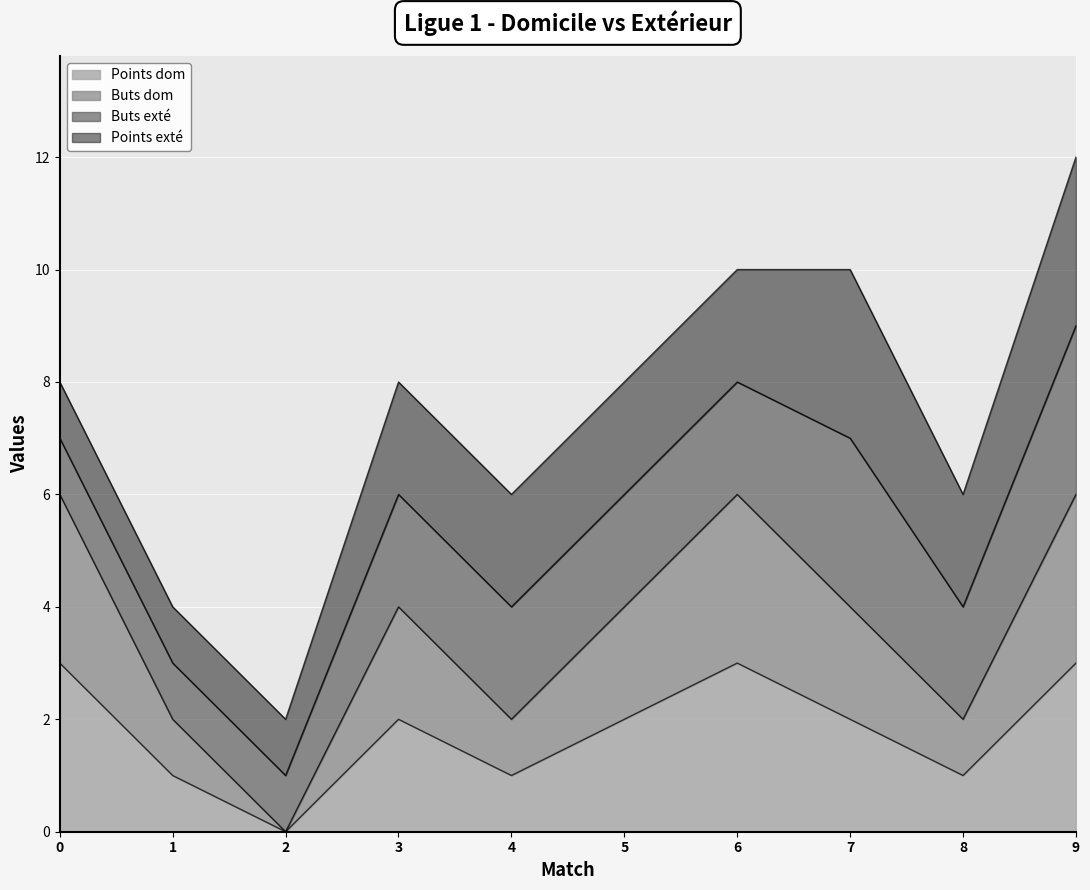

At which label does Buts dom reach its minimum?

2